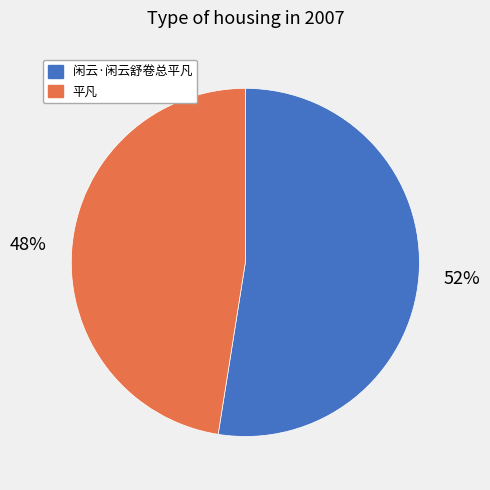

What is the ratio of the value at 平凡 to the value at 闲云·闲云舒卷总平凡?

0.9